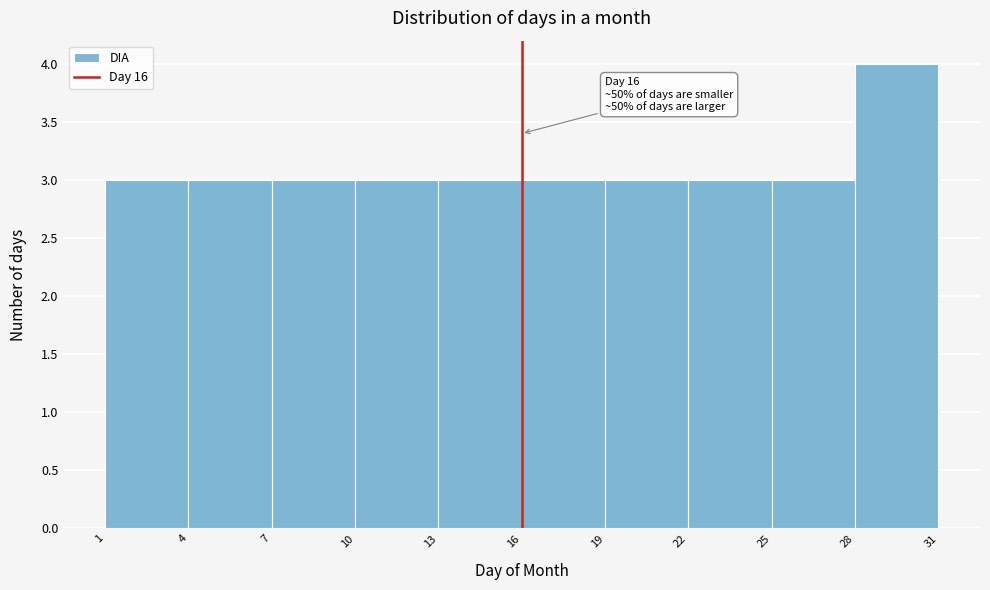

Over which range of the x-axis is the bar tallest?

28 to 31